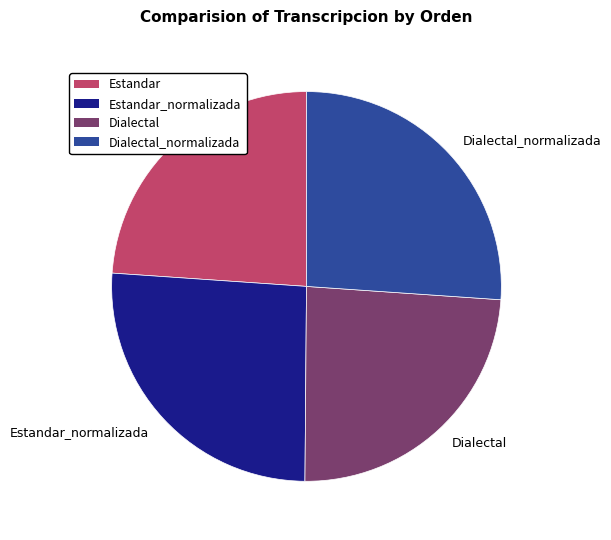

Approximately how many times larger is the value at Dialectal_normalizada compared to Estandar?

1.1